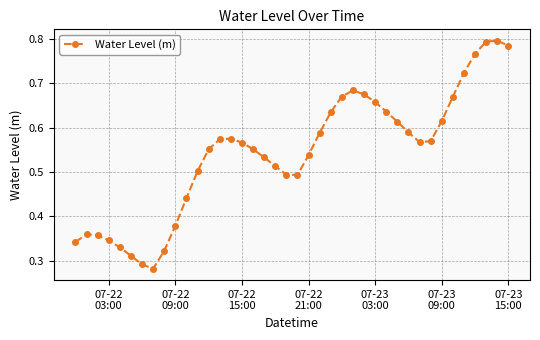

Count the values in the range 0 to 1.

40